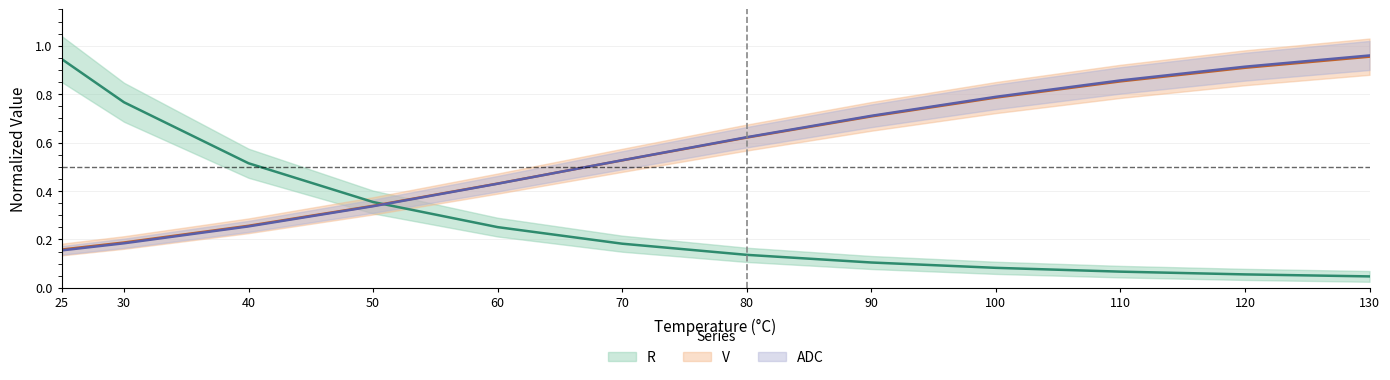

The value of R at 25 is 0.9. True or false?

True